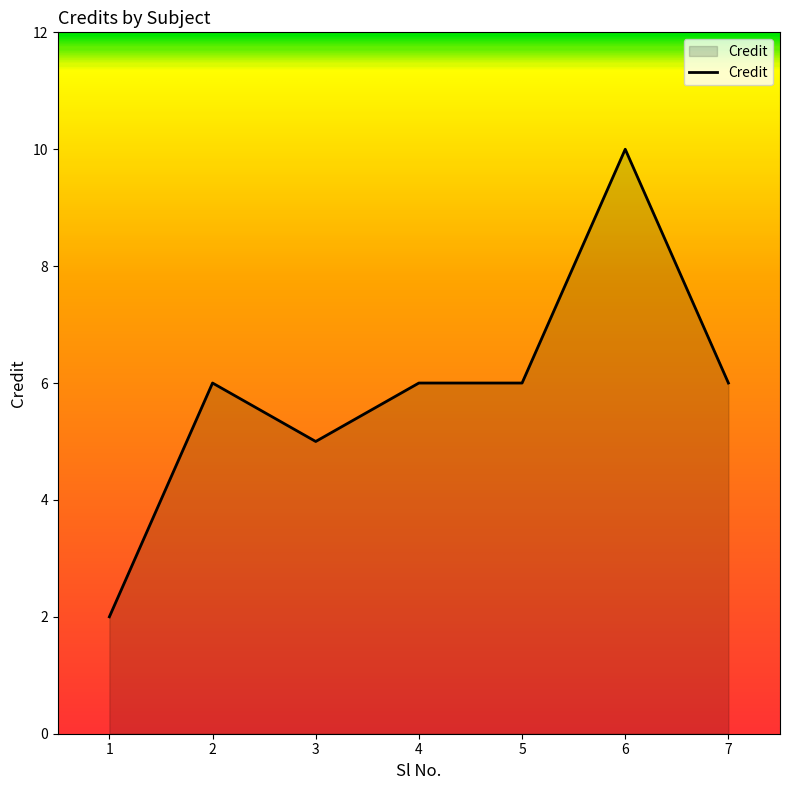

Does the chart display data point markers on the line(s)?

No